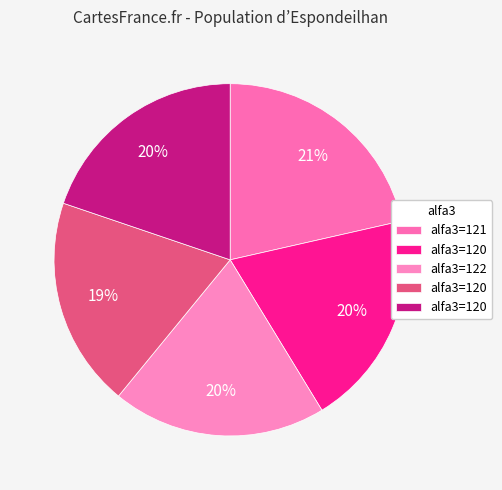

Count the number of slices in the pie.

5